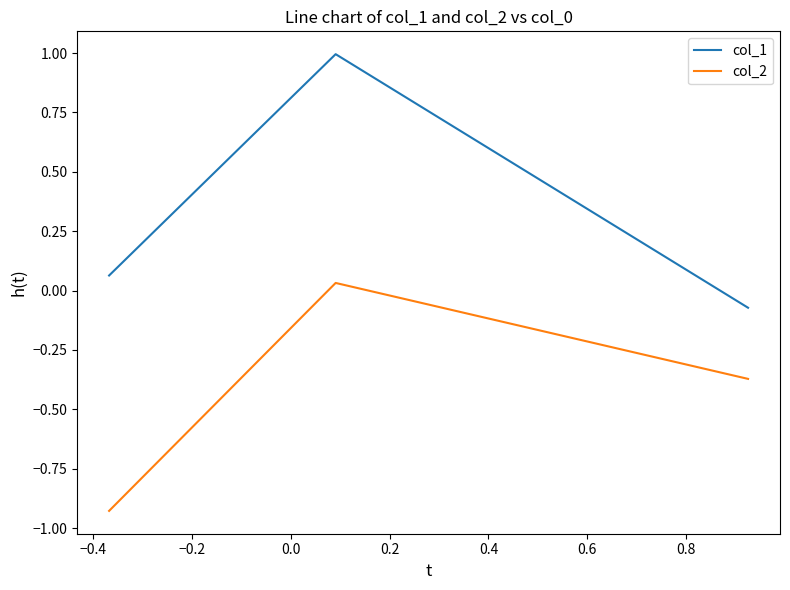

Which series has the largest range (max minus min)?

col_1